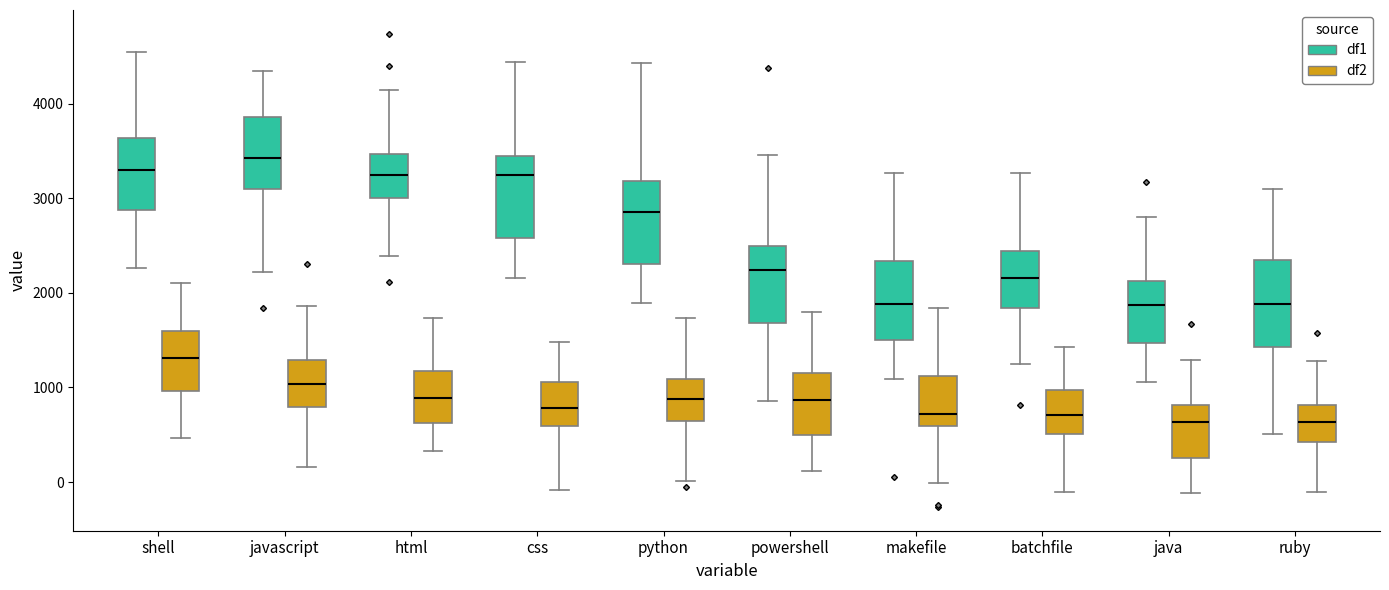

Reading left to right, transcribe this box plot: for each box, give where its median line is, the range the box spans, and where its two whiskers end, as read against the y-axis. The values are not printed on the chart, so give them approximately, as read against the axis.

shell (df1): median 3300, box 2900 to 3600, whiskers 2300 to 4500
shell (df2): median 1300, box 1000 to 1600, whiskers 500 to 2100
javascript (df1): median 3400, box 3100 to 3900, whiskers 2200 to 4300
javascript (df2): median 1000, box 800 to 1300, whiskers 200 to 1900
html (df1): median 3200, box 3000 to 3500, whiskers 2400 to 4200
html (df2): median 900, box 600 to 1200, whiskers 300 to 1700
css (df1): median 3300, box 2600 to 3500, whiskers 2200 to 4400
css (df2): median 800, box 600 to 1100, whiskers -100 to 1500
python (df1): median 2900, box 2300 to 3200, whiskers 1900 to 4400
python (df2): median 900, box 600 to 1100, whiskers 0 to 1700
powershell (df1): median 2200, box 1700 to 2500, whiskers 900 to 3500
powershell (df2): median 900, box 500 to 1200, whiskers 100 to 1800
makefile (df1): median 1900, box 1500 to 2300, whiskers 1100 to 3300
makefile (df2): median 700, box 600 to 1100, whiskers 0 to 1800
batchfile (df1): median 2200, box 1800 to 2400, whiskers 1200 to 3300
batchfile (df2): median 700, box 500 to 1000, whiskers -100 to 1400
java (df1): median 1900, box 1500 to 2100, whiskers 1100 to 2800
java (df2): median 600, box 300 to 800, whiskers -100 to 1300
ruby (df1): median 1900, box 1400 to 2400, whiskers 500 to 3100
ruby (df2): median 600, box 400 to 800, whiskers -100 to 1300